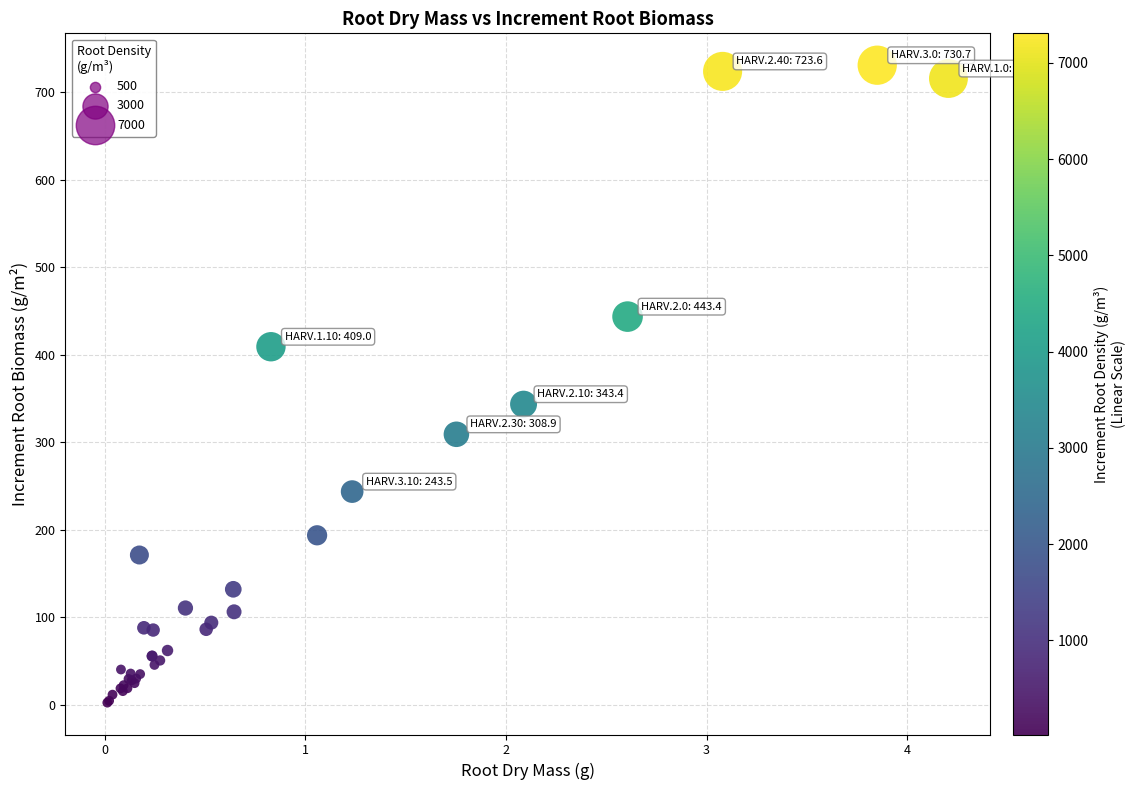

What Y value in the scatter plot is closest to 366?

343.4